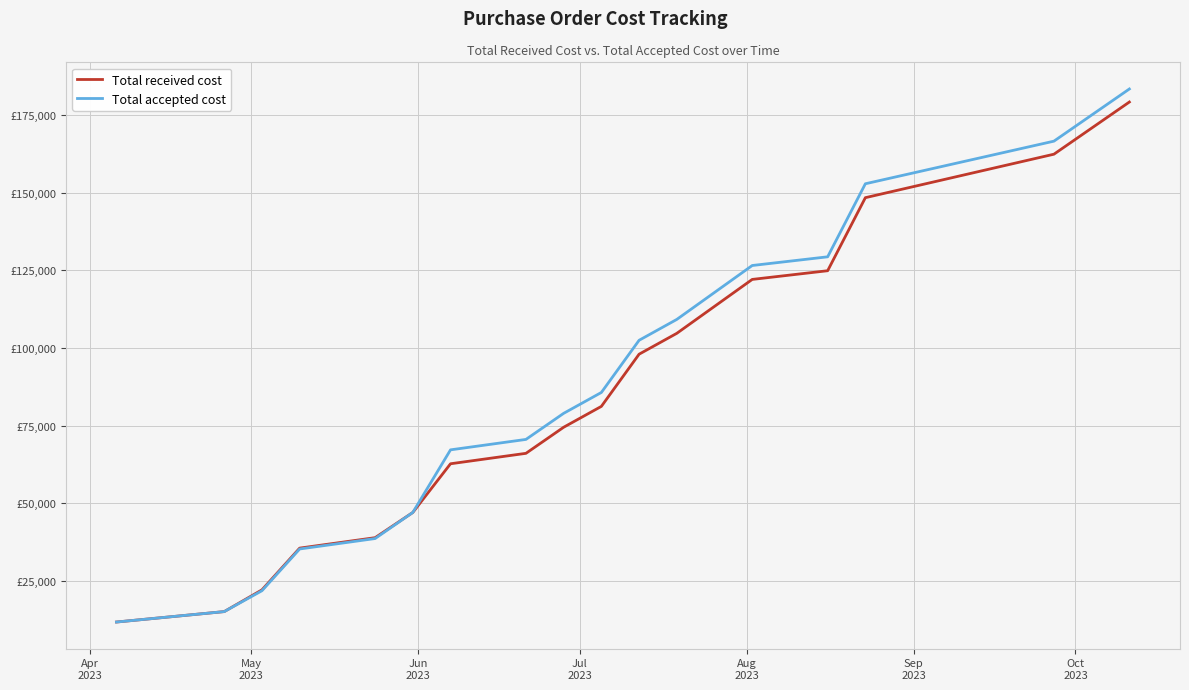

What is the maximum value shown in the chart?

183400